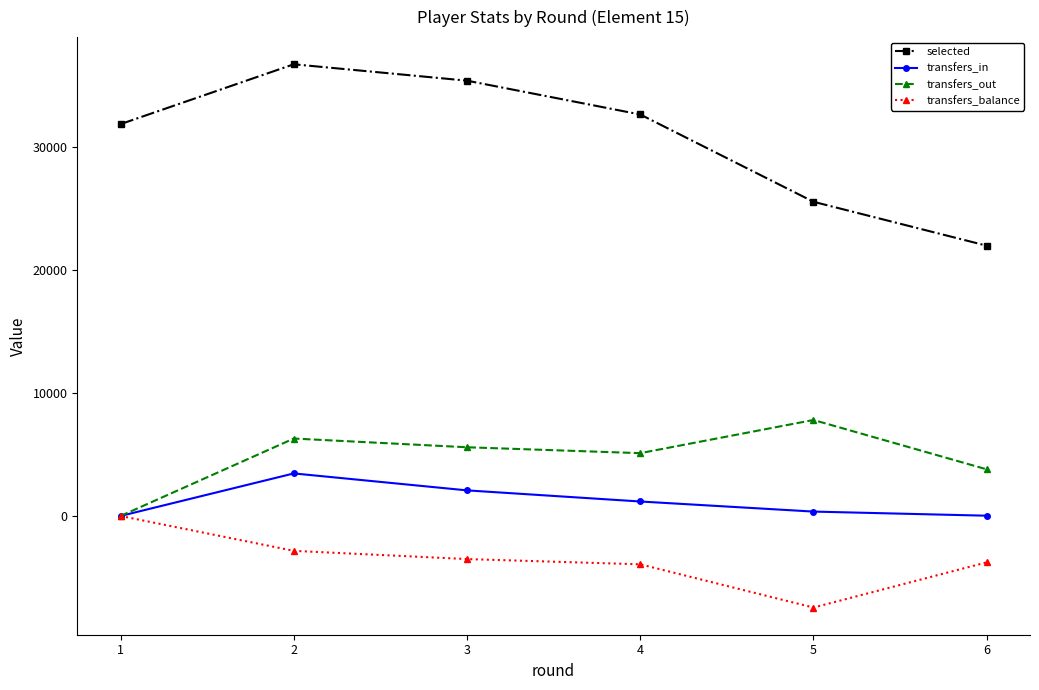

What is the minimum value for selected?

21998